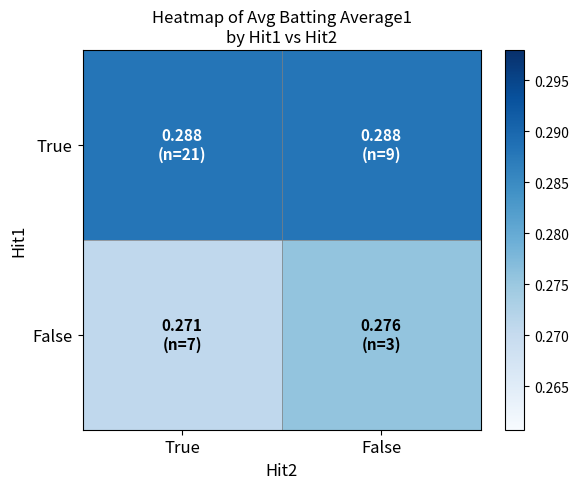

Reading left to right, transcribe all the data shown in this chart.

True: True=0.3	False=0.3
False: True=0.3	False=0.3